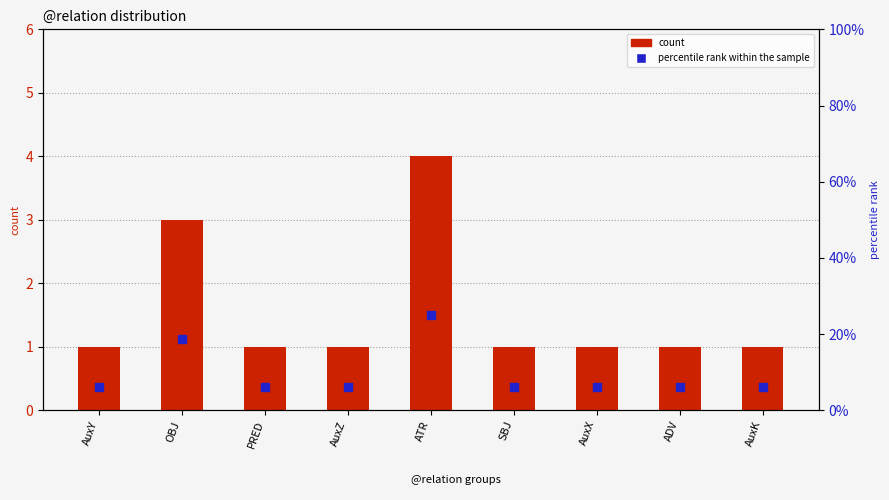

Which series has the widest spread of Y values?

percentile rank within the sample